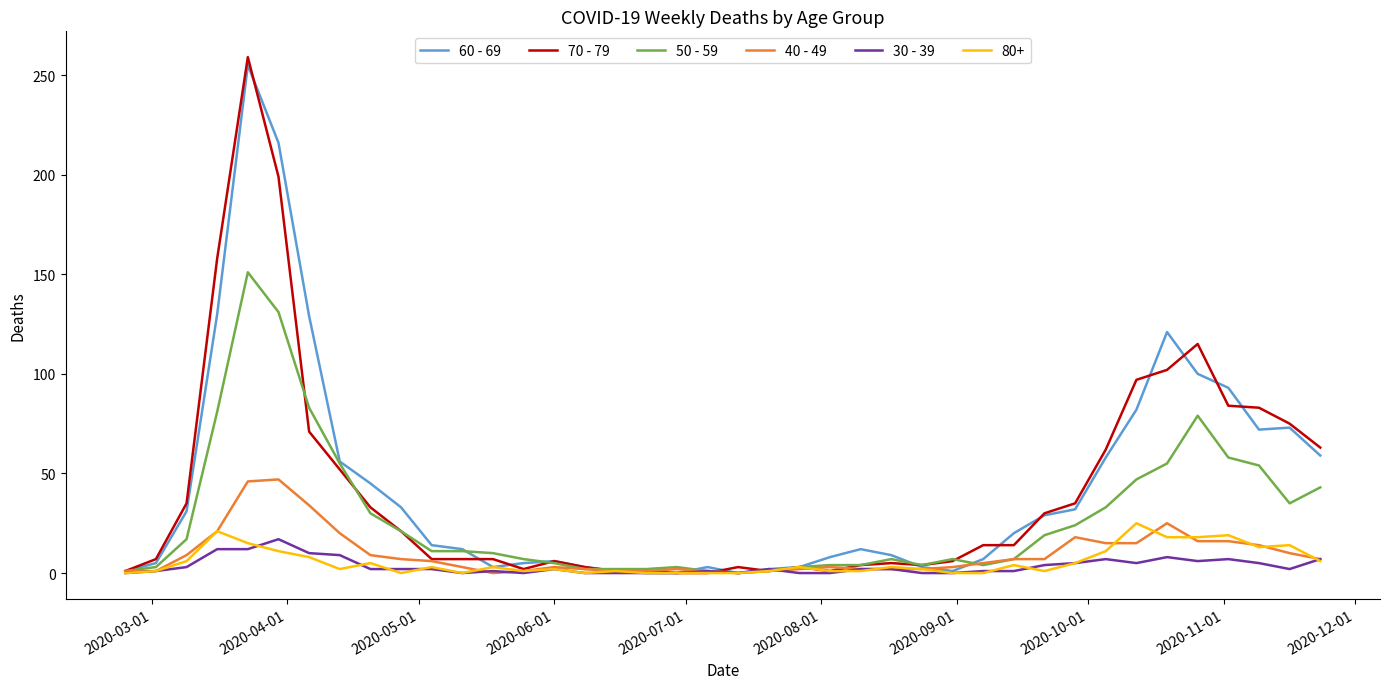

Which series has the widest spread of values?

70 - 79